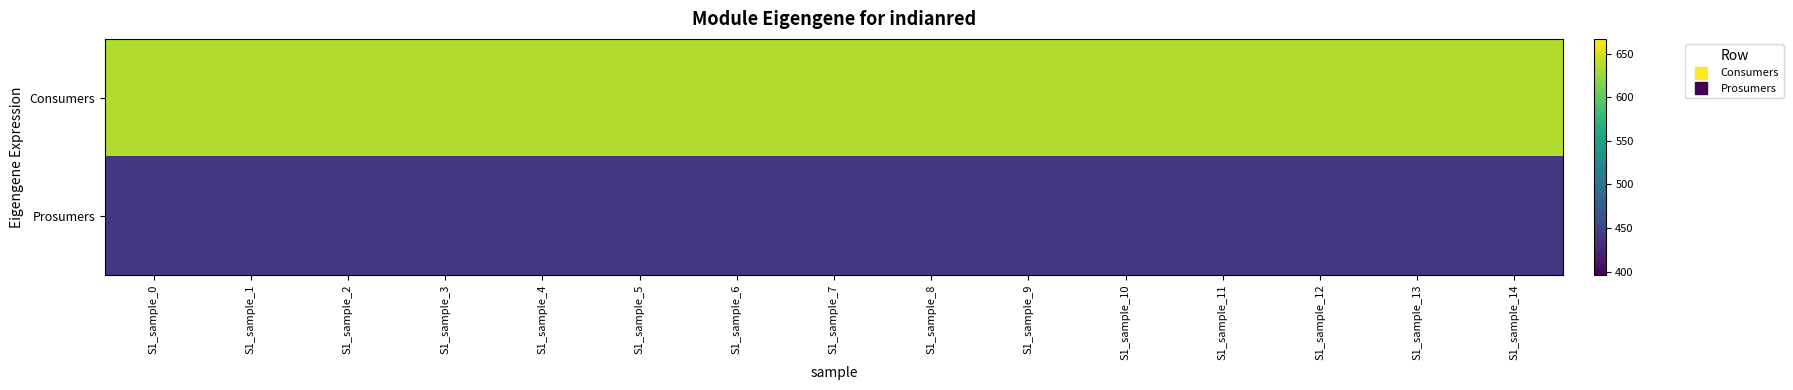

Reading left to right, list all the values displayed in this chart.

Consumers: S1_sample_0=635	S1_sample_1=635	S1_sample_2=635	S1_sample_3=635	S1_sample_4=635	S1_sample_5=635	S1_sample_6=635	S1_sample_7=635	S1_sample_8=635	S1_sample_9=635	S1_sample_10=635	S1_sample_11=635	S1_sample_12=635	S1_sample_13=635	S1_sample_14=635
Prosumers: S1_sample_0=440	S1_sample_1=440	S1_sample_2=440	S1_sample_3=440	S1_sample_4=440	S1_sample_5=440	S1_sample_6=440	S1_sample_7=440	S1_sample_8=440	S1_sample_9=440	S1_sample_10=440	S1_sample_11=440	S1_sample_12=440	S1_sample_13=440	S1_sample_14=440